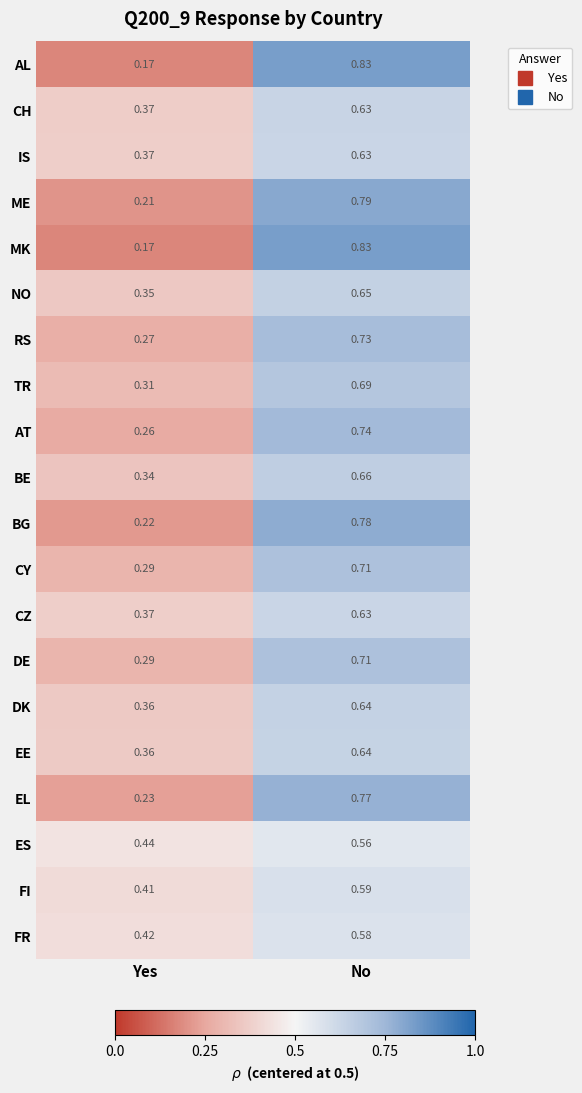

Is the value of TR at Yes greater than the value of ME at Yes?

Yes